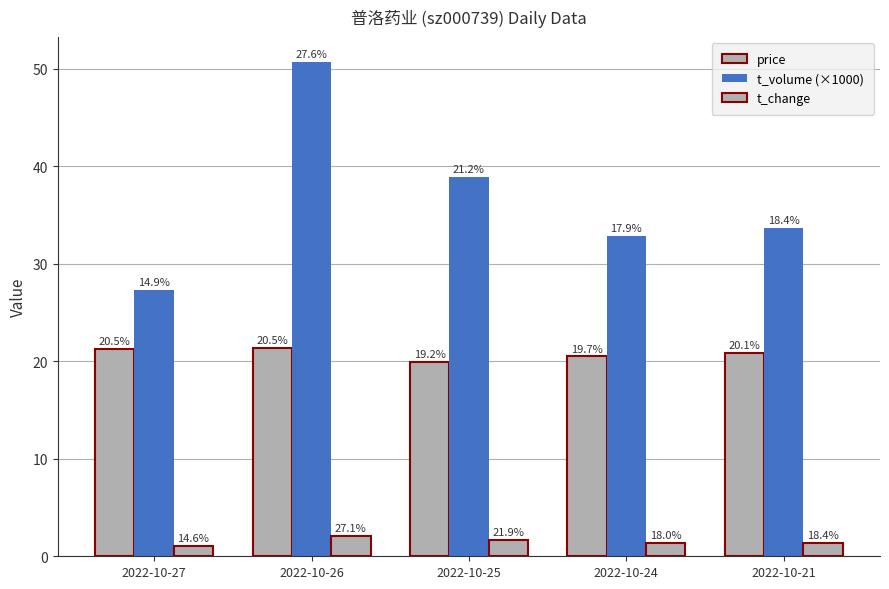

Are the bars grouped side by side (vs. stacked)?

Yes